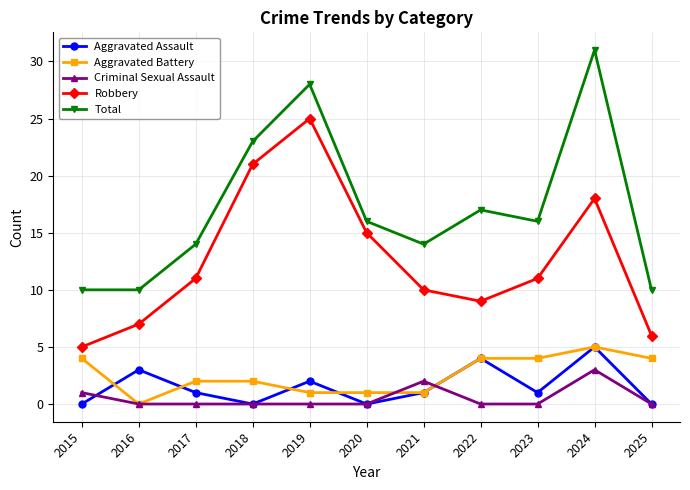

Which category has the highest value in the Total series?

2024